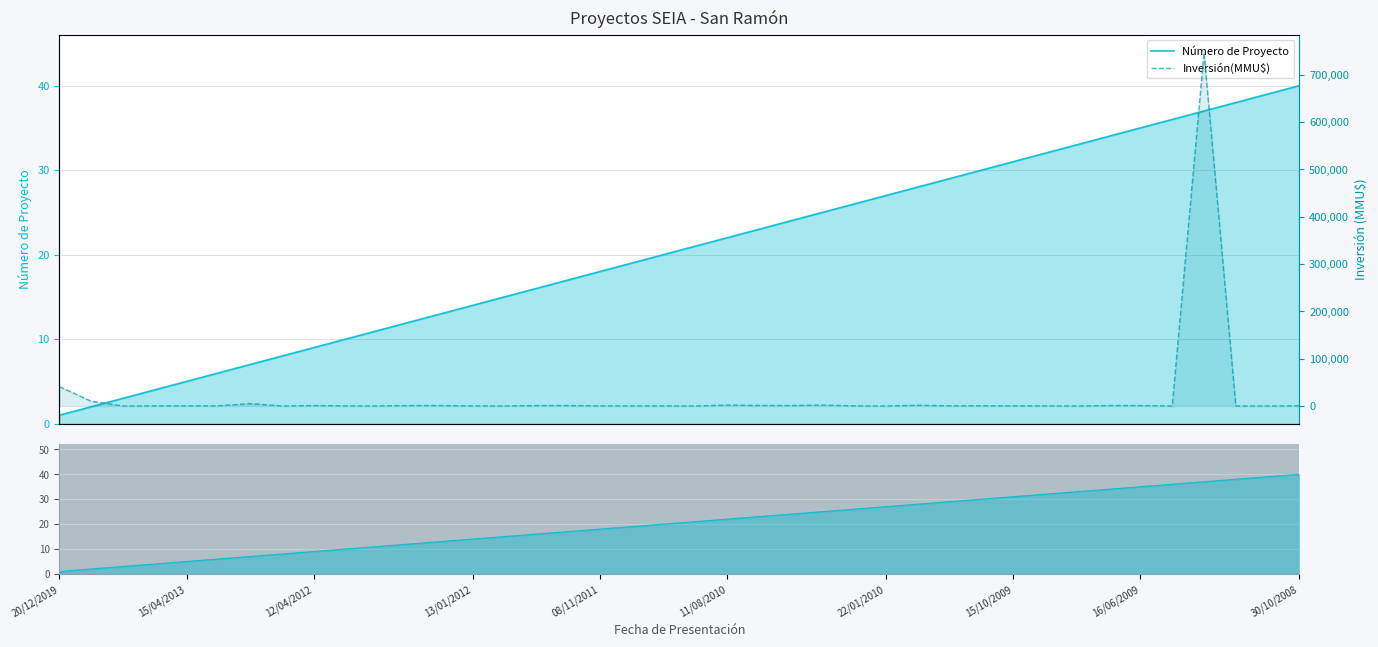

What value does the Inversión(MMU$) series have at 29, to the nearest 100?

400